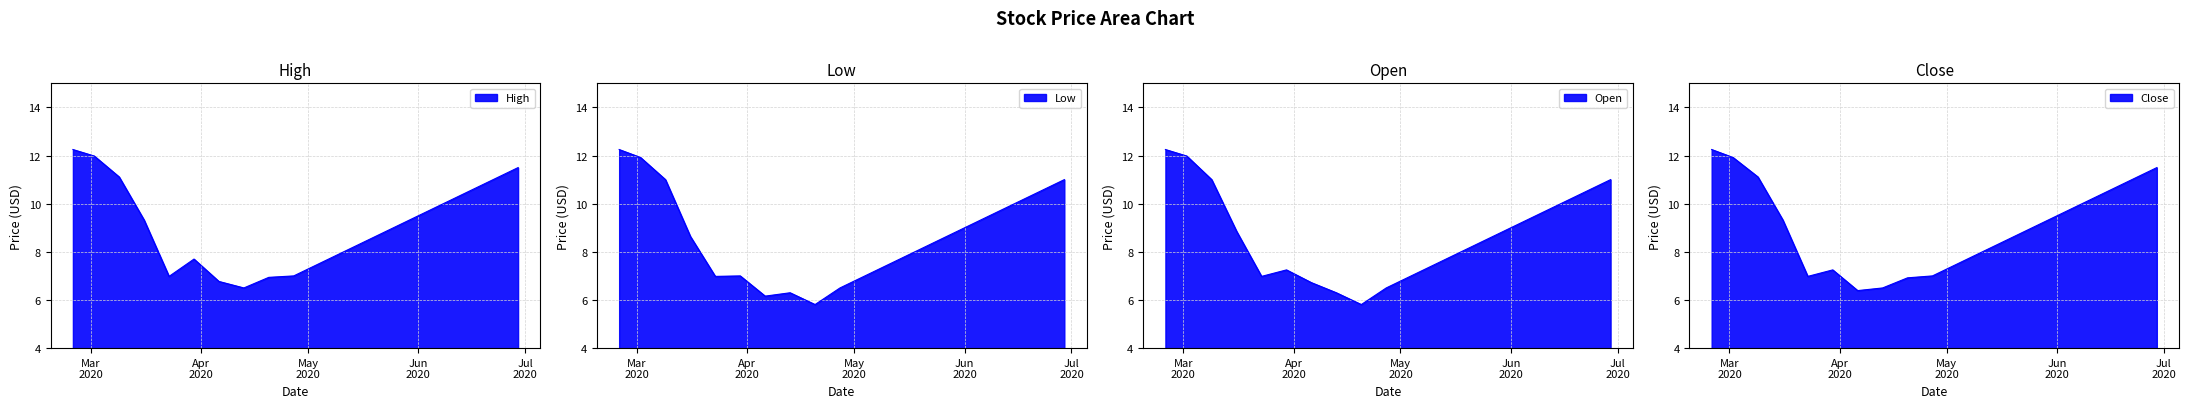

What is the average value of the Open series?

8.7